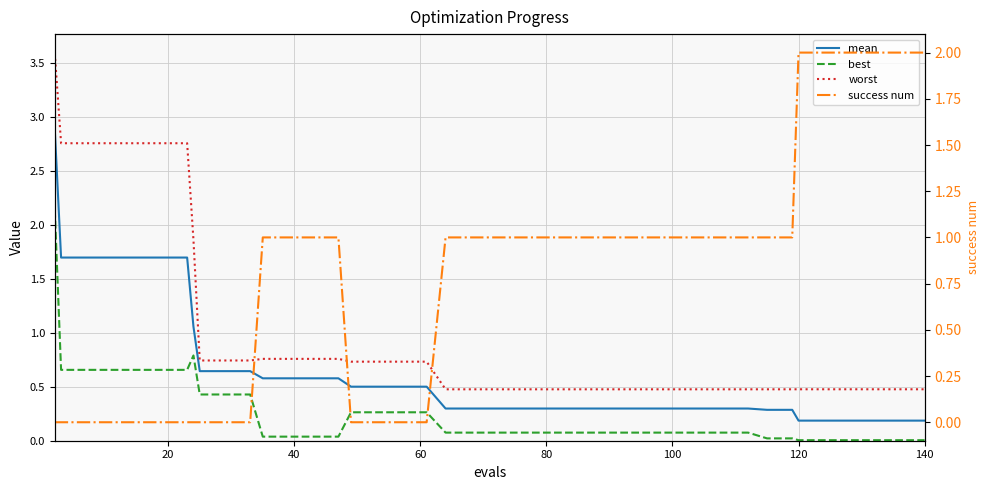

Is the value of mean at 11 greater than the value of success num at 16?

Yes